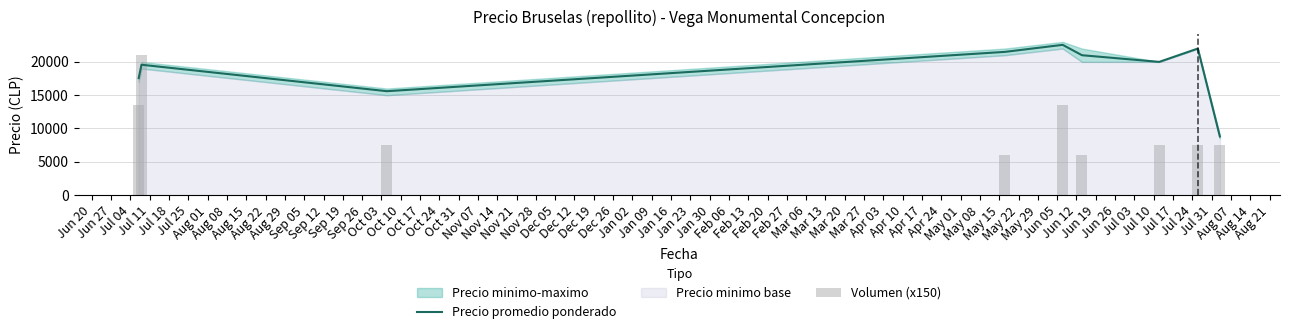

What is the difference between the second highest and minimum values in the Precio promedio ponderado series?

13200